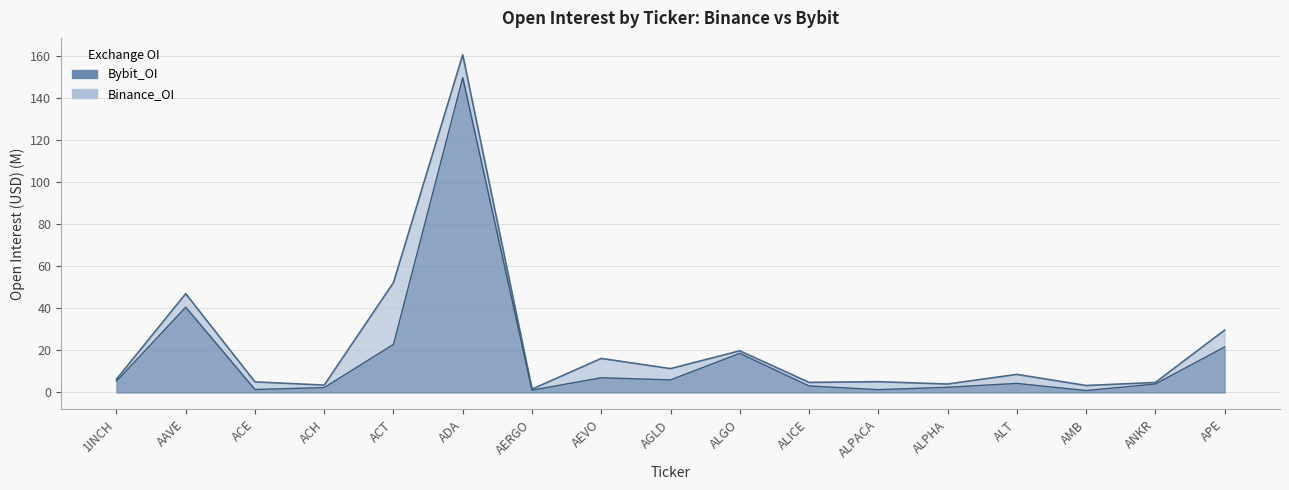

At which label does Bybit_OI reach its peak?

ADA